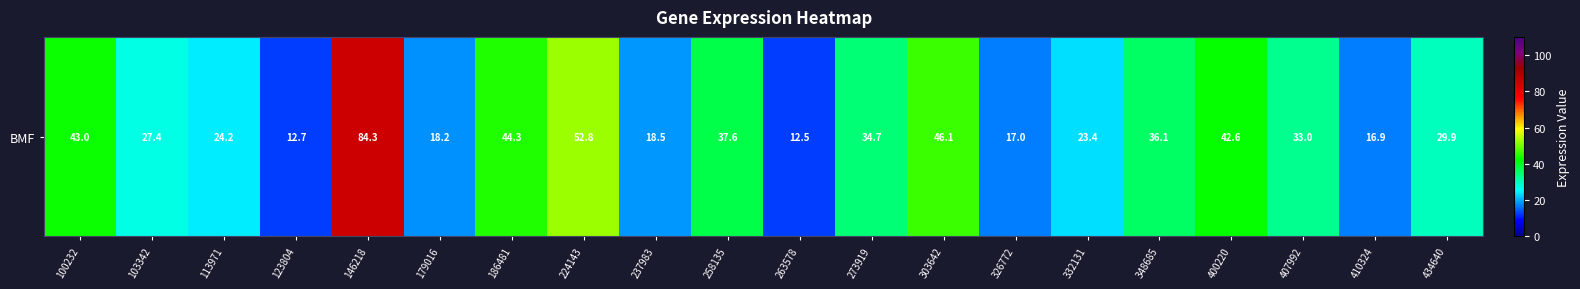

Is it true that the value at 258135 is 37.6?

True